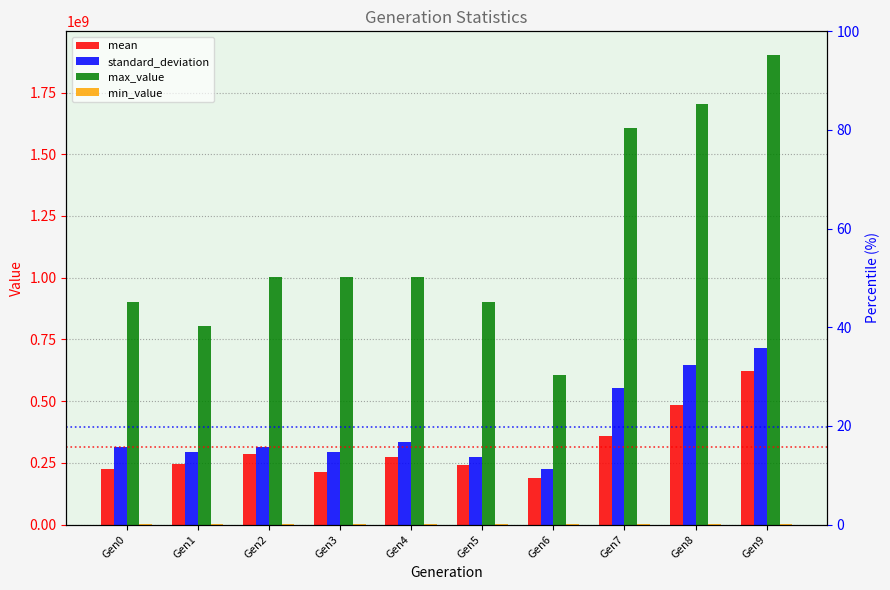

Which series has the largest total across all categories?

max_value